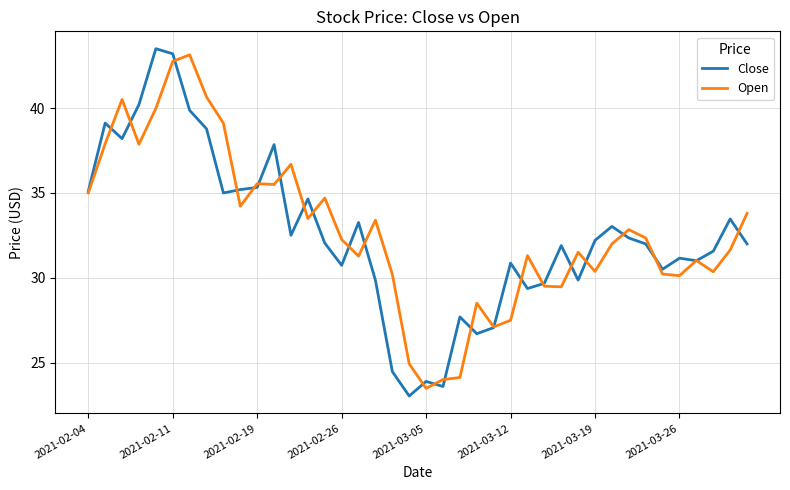

At how many categories does at least one series exceed 38?

8